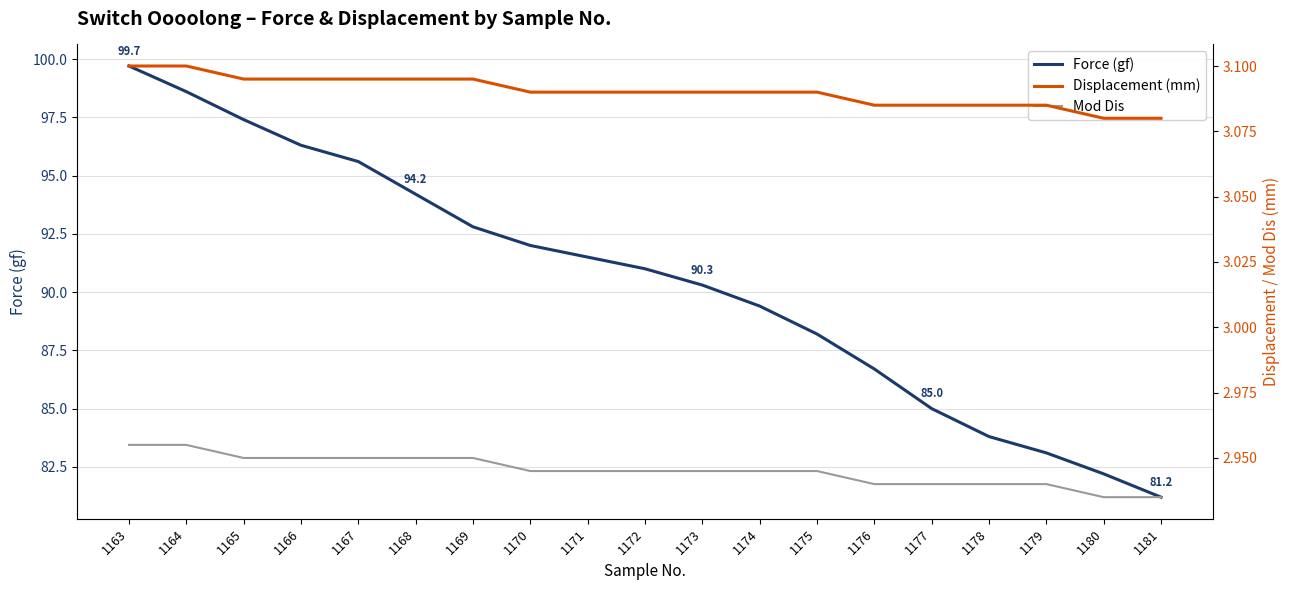

Which series changed the most between 1166 and 1174?

Force (gf)